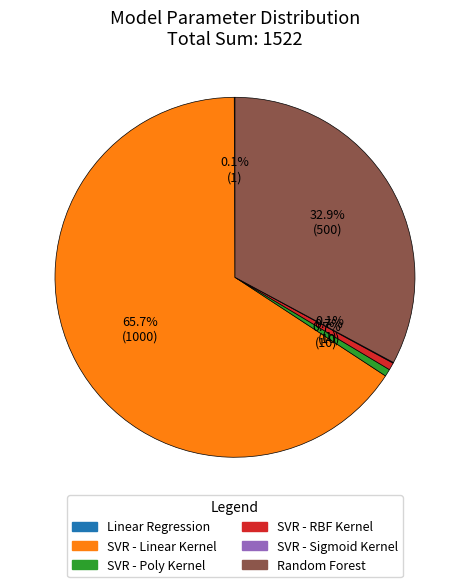

Which slice is the largest?

SVR - Linear Kernel